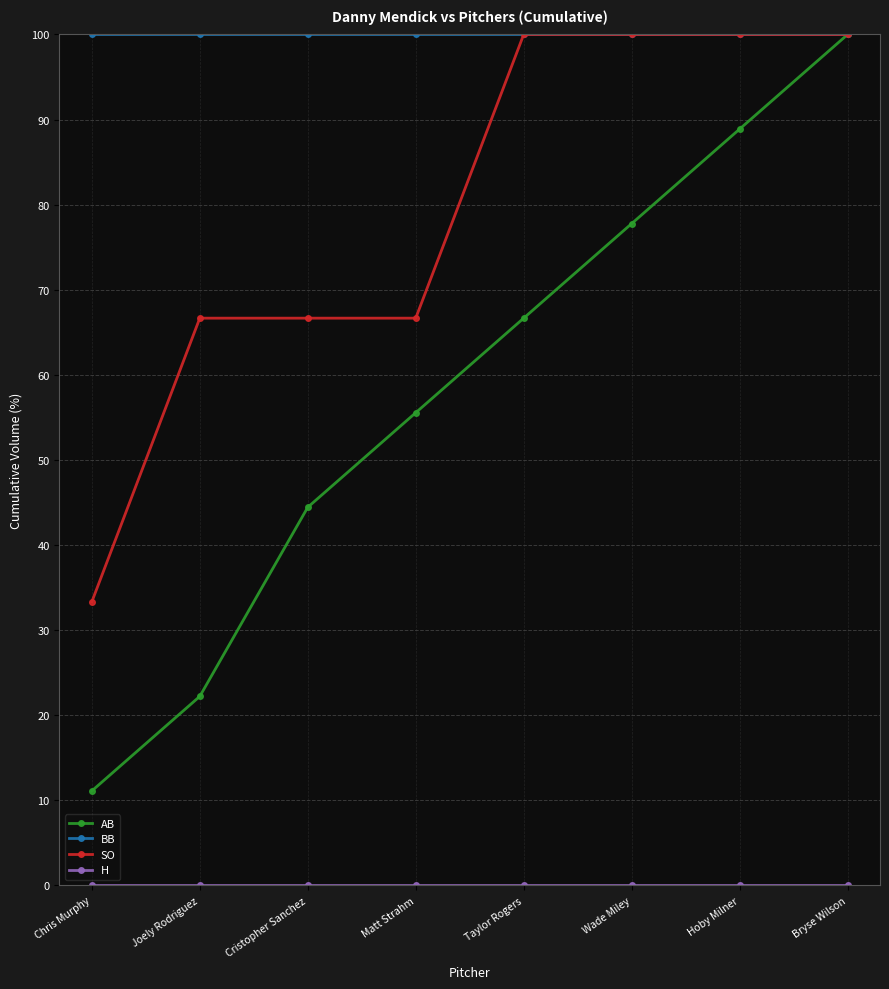

What value does the AB series have at Matt Strahm?

55.6